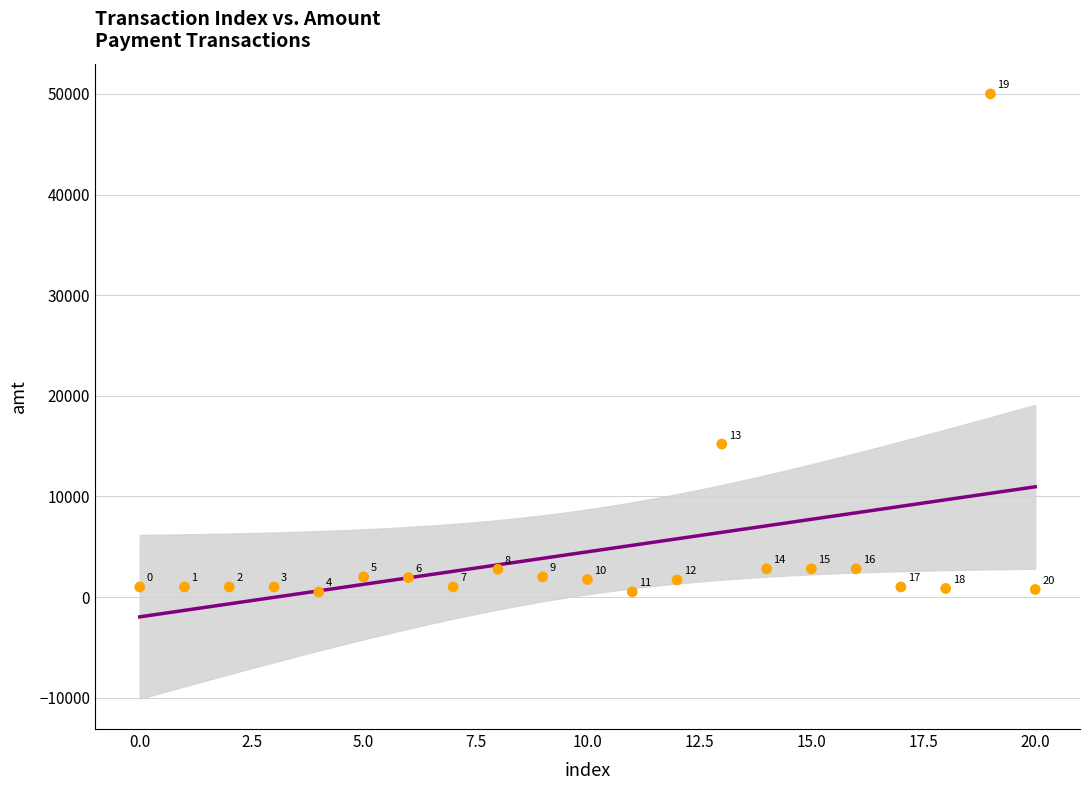

What is the range of Y values (max minus min)?

49500